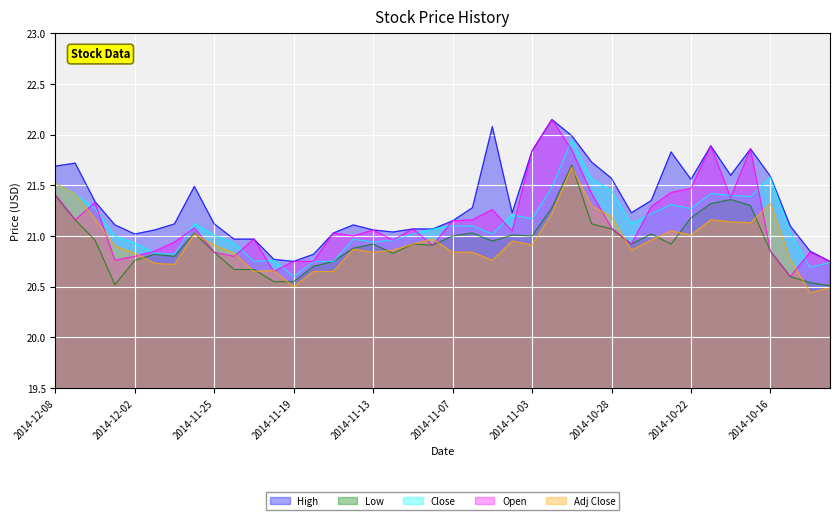

How many lines are shown in the chart?

5